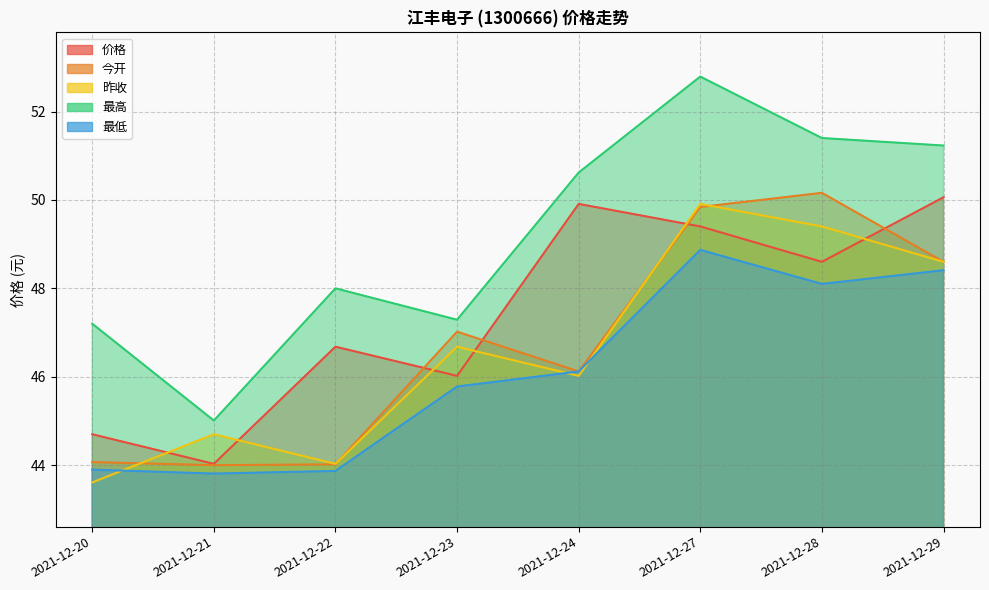

Does the chart display data point markers on the line(s)?

No